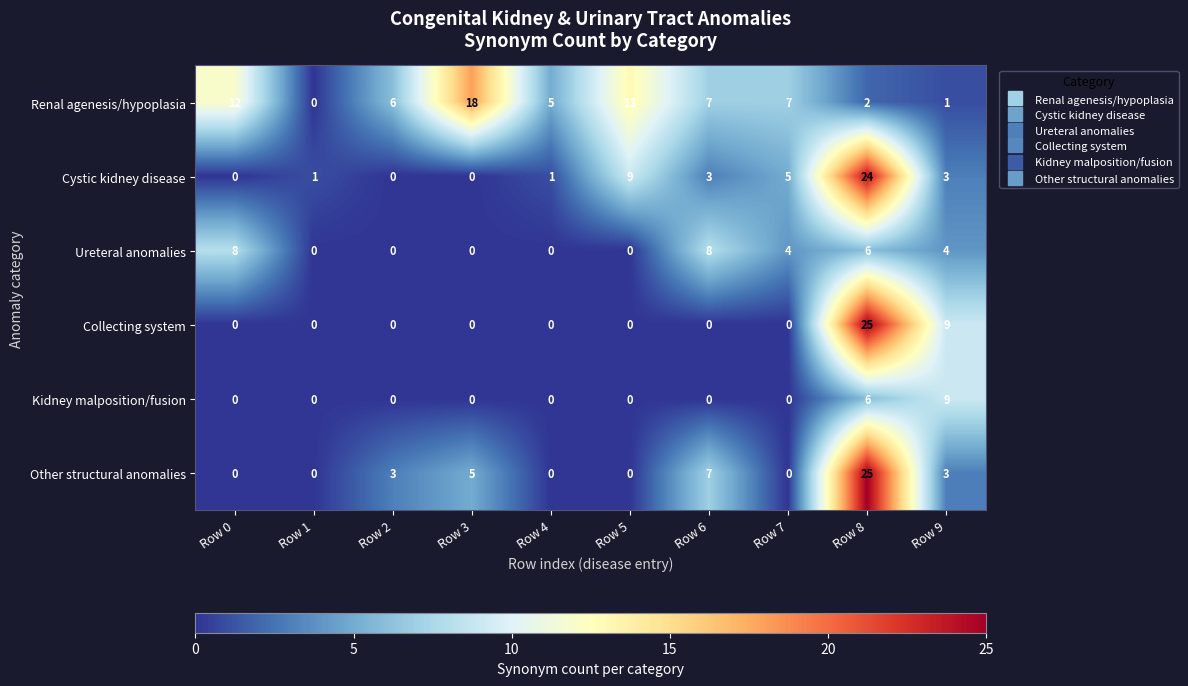

Read the Renal agenesis/hypoplasia value at Row 6, to the nearest 10.

10